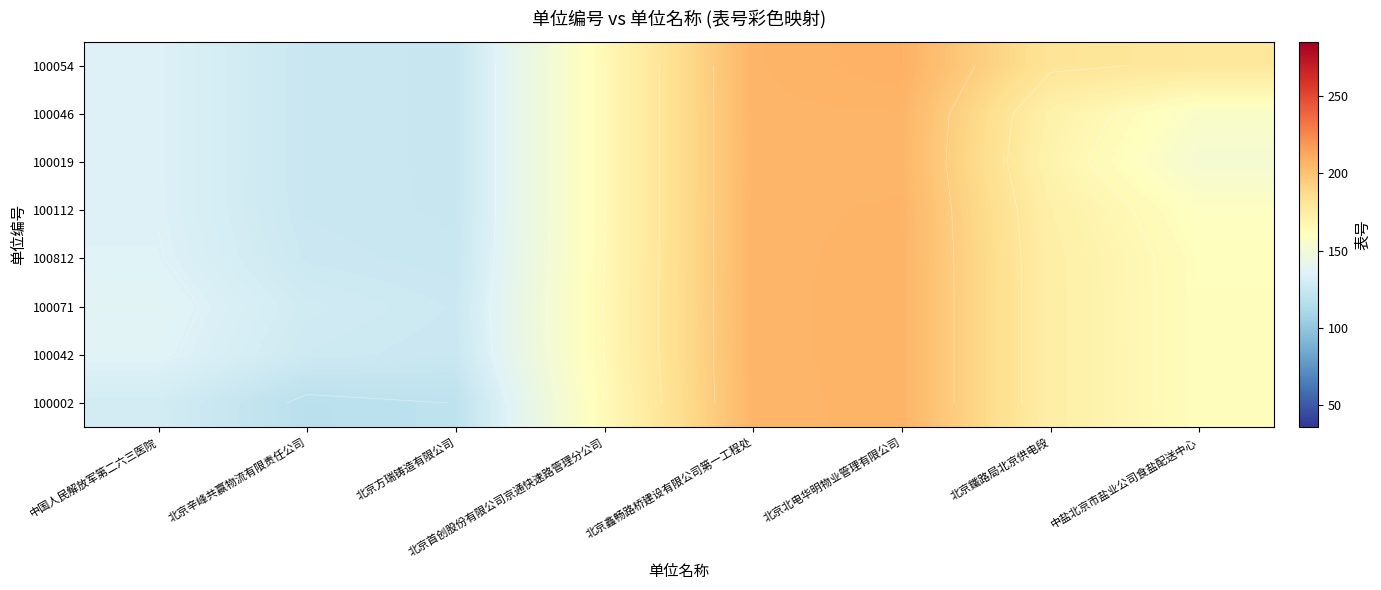

List the series in order of their peak value, lowest first.

100019, 100046, 100112, 100812, 100002, 100071, 100042, 100054